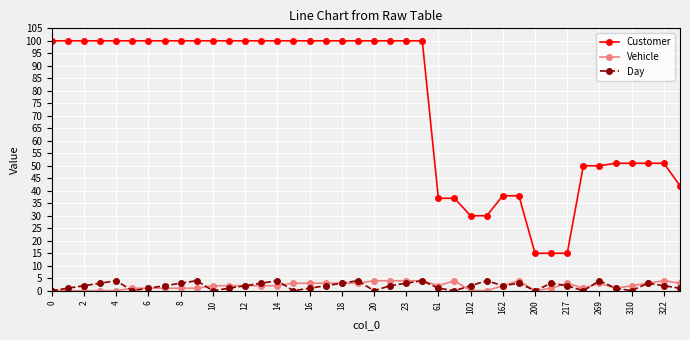

What is the highest value of the Customer series?

100